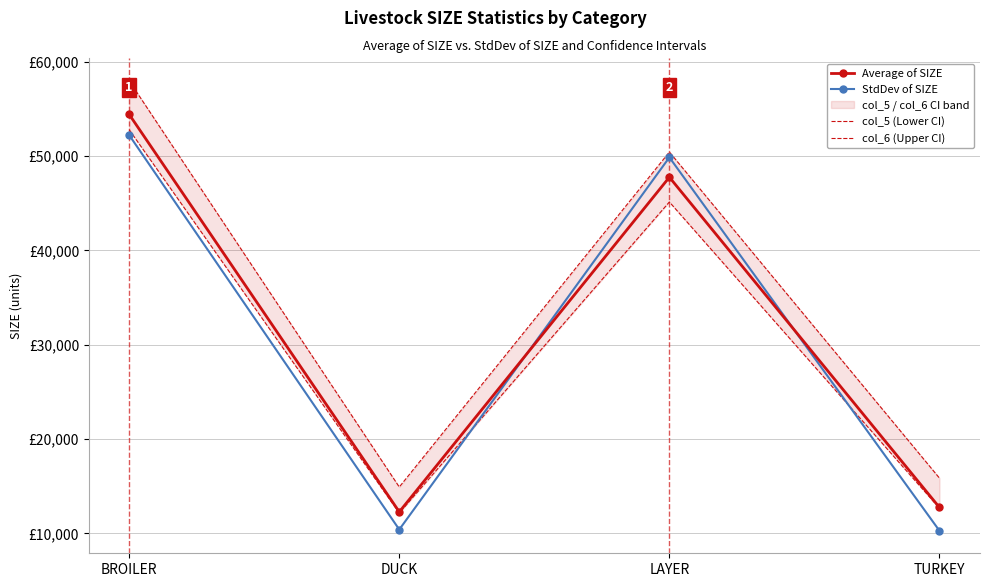

What is the greatest value displayed?

57969.7